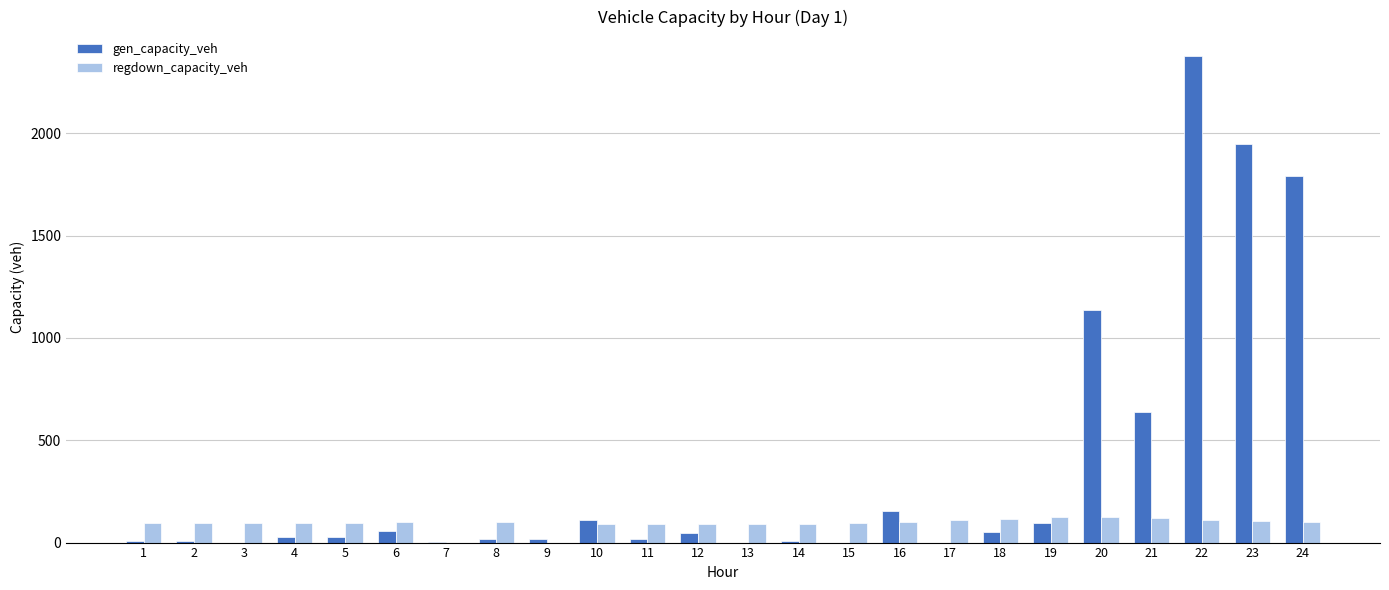

At which category is the sum across all series the highest?

22